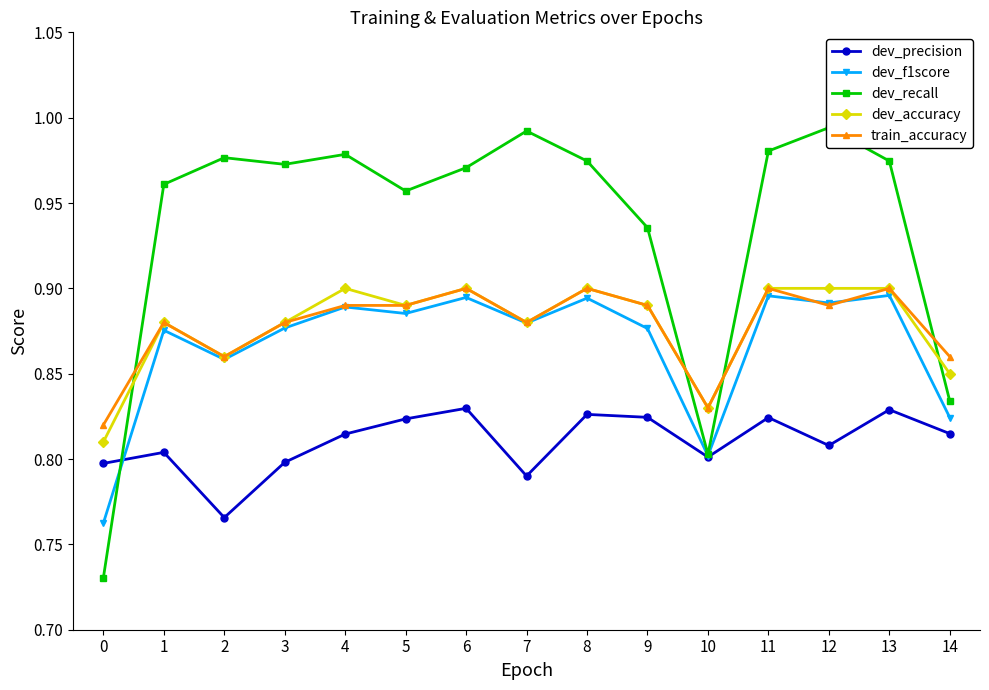

Reading left to right, list all the values displayed in this chart.

dev_precision: 0=0.8	1=0.8	2=0.8	3=0.8	4=0.8	5=0.8	6=0.8	7=0.8	8=0.8	9=0.8	10=0.8	11=0.8	12=0.8	13=0.8	14=0.8
dev_f1score: 0=0.8	1=0.9	2=0.9	3=0.9	4=0.9	5=0.9	6=0.9	7=0.9	8=0.9	9=0.9	10=0.8	11=0.9	12=0.9	13=0.9	14=0.8
dev_recall: 0=0.7	1=1.0	2=1.0	3=1.0	4=1.0	5=1.0	6=1.0	7=1.0	8=1.0	9=0.9	10=0.8	11=1.0	12=1.0	13=1.0	14=0.8
dev_accuracy: 0=0.8	1=0.9	2=0.9	3=0.9	4=0.9	5=0.9	6=0.9	7=0.9	8=0.9	9=0.9	10=0.8	11=0.9	12=0.9	13=0.9	14=0.8
train_accuracy: 0=0.8	1=0.9	2=0.9	3=0.9	4=0.9	5=0.9	6=0.9	7=0.9	8=0.9	9=0.9	10=0.8	11=0.9	12=0.9	13=0.9	14=0.9